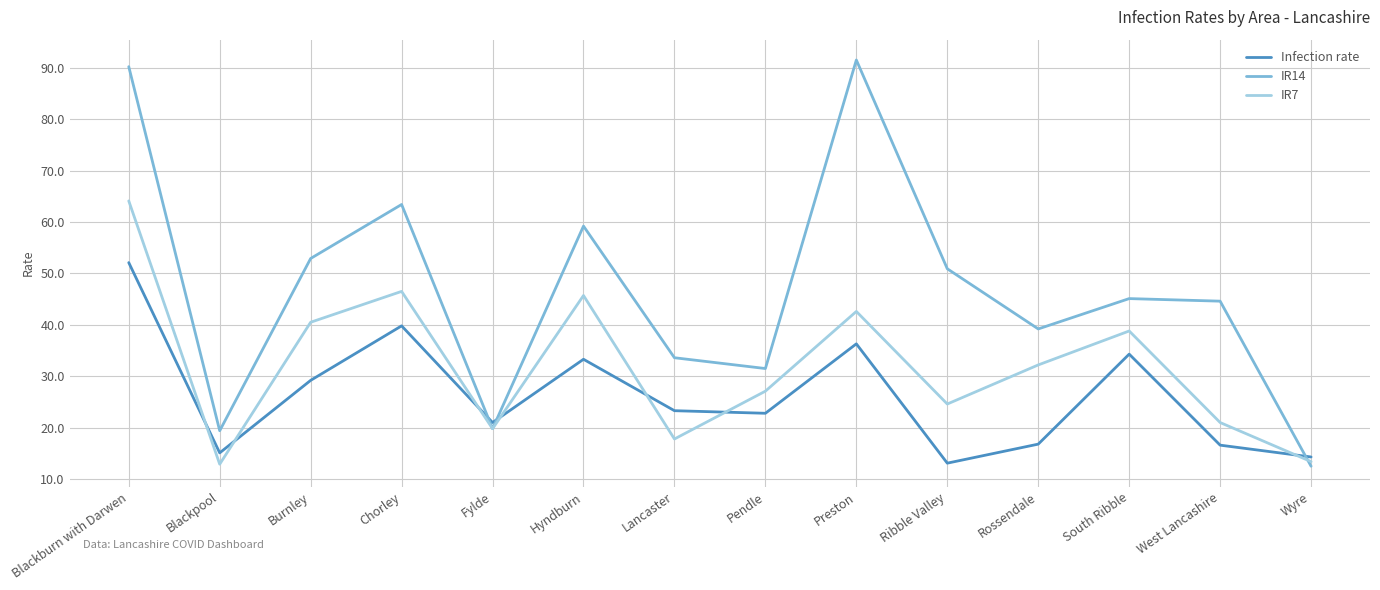

At which category is the sum across all series the highest?

Blackburn with Darwen